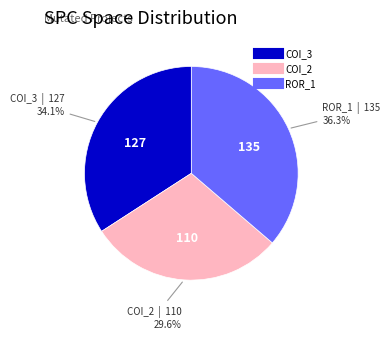

Does any single category account for the majority?

No